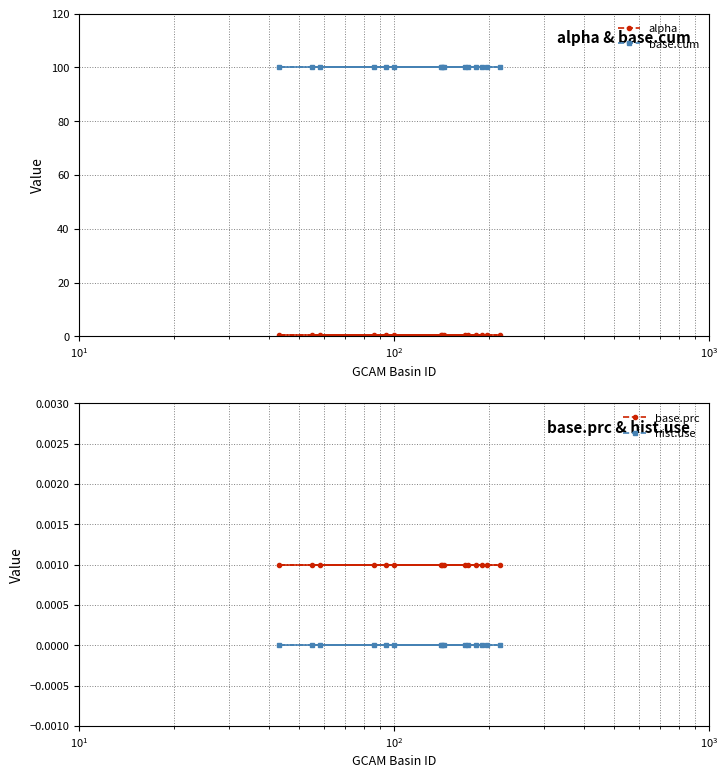

Which series has the largest total across all categories?

base.cum